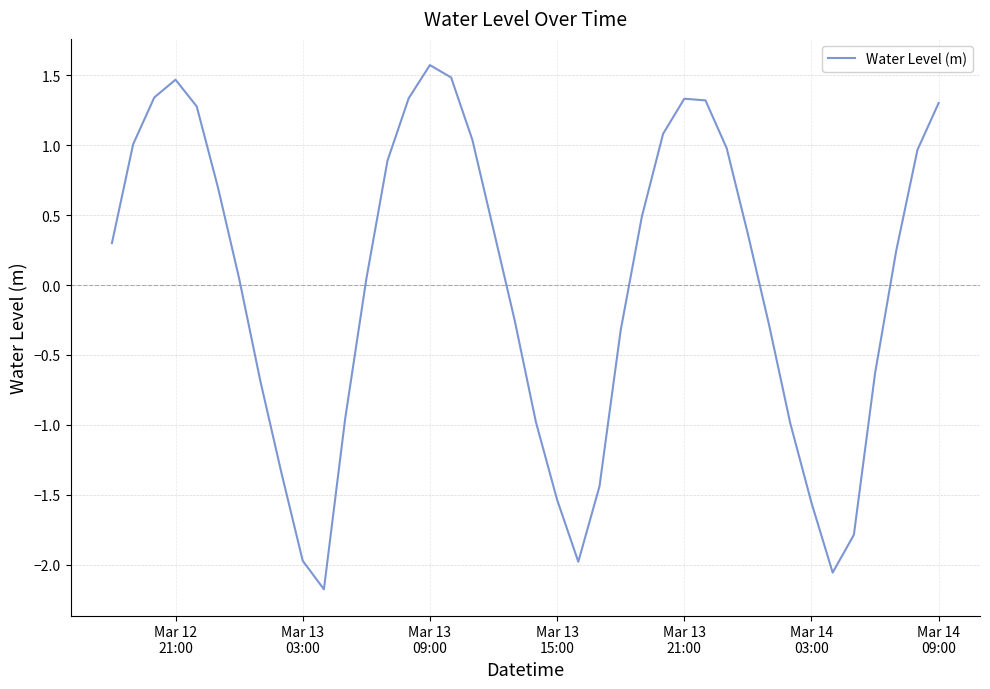

What is the greatest value displayed?

1.6